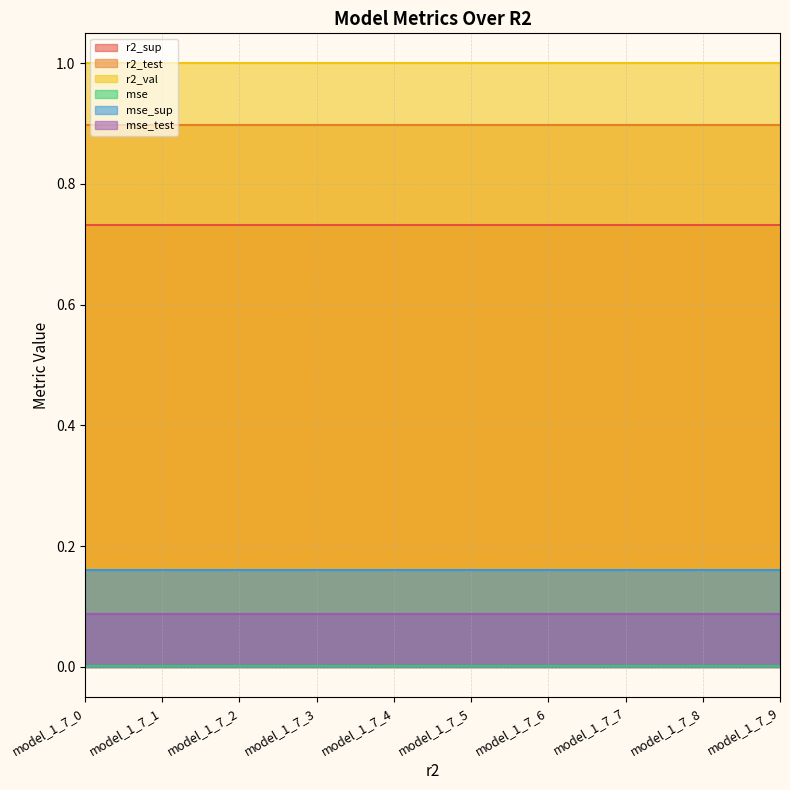

Between model_1_7_8 and model_1_7_1, which is larger?

model_1_7_8